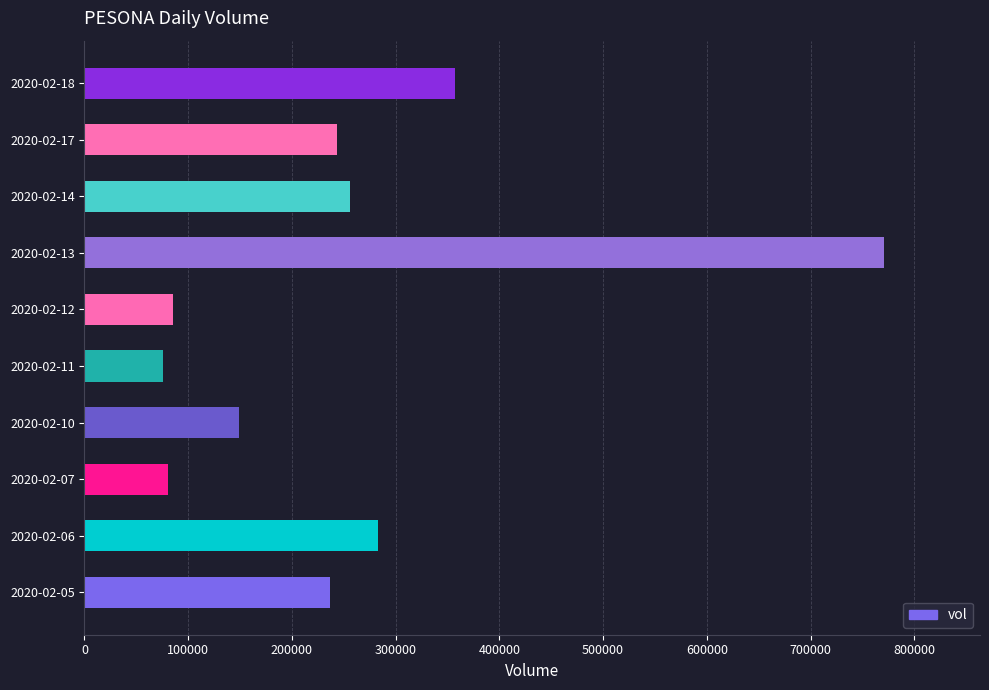

How many data points does each series have?

10